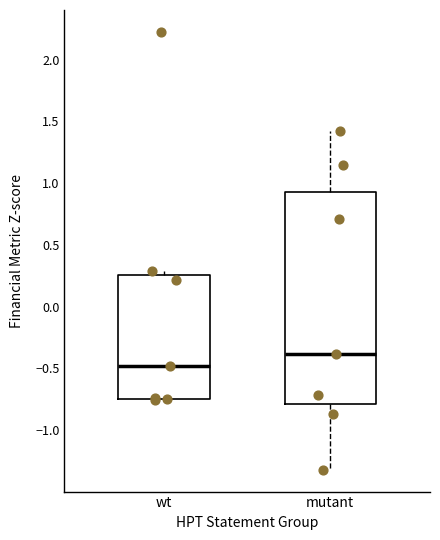

Which box is the tallest, from its lower edge to its upper edge?

mutant